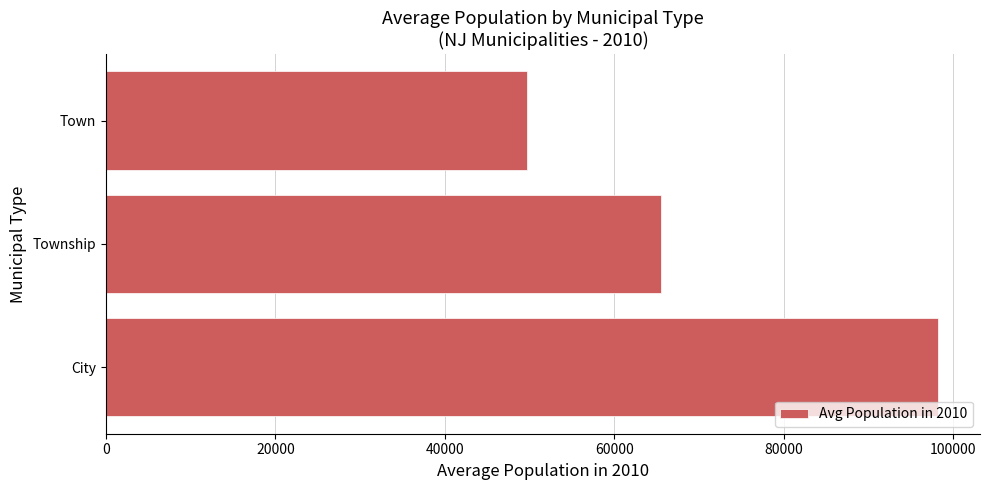

True or false: the data shows 65767.7 at City.

False